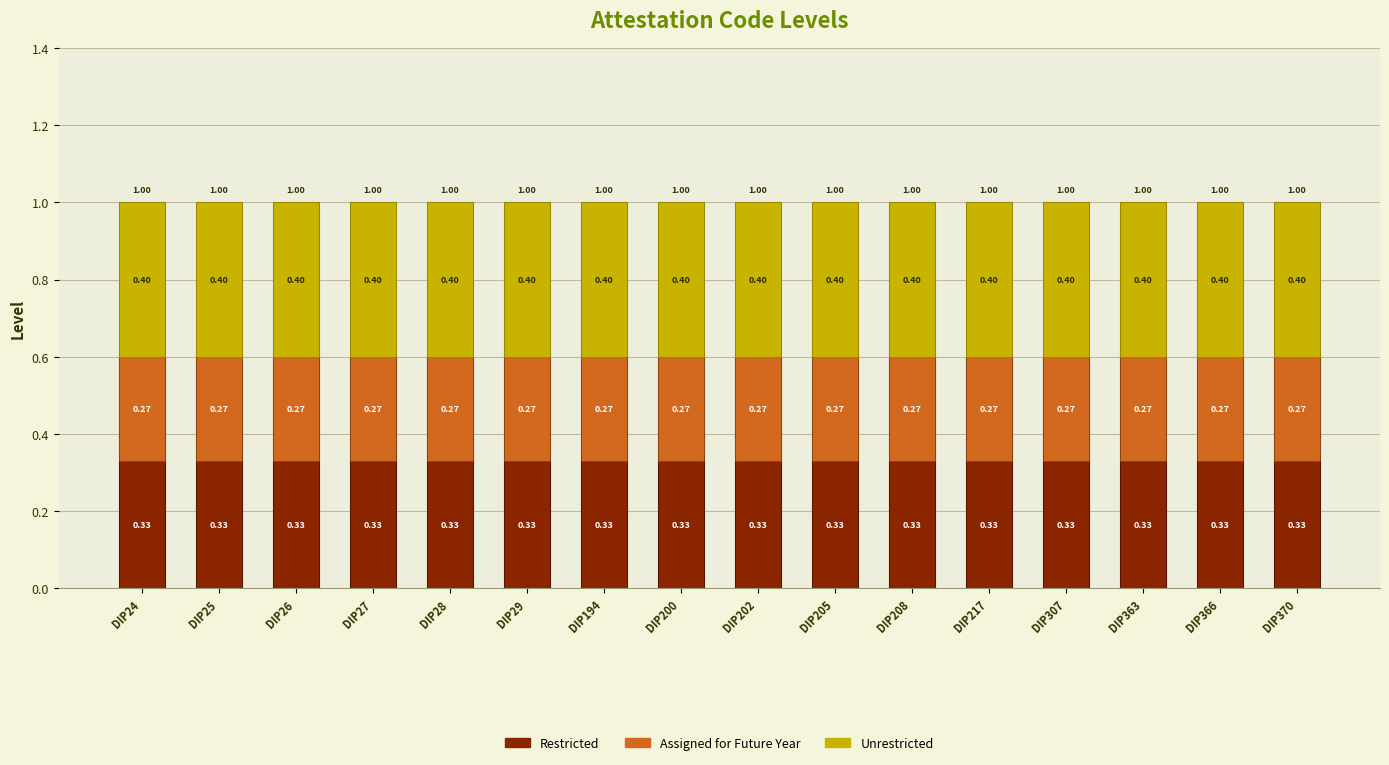

What is the total value across all series at DIP27?

1.0